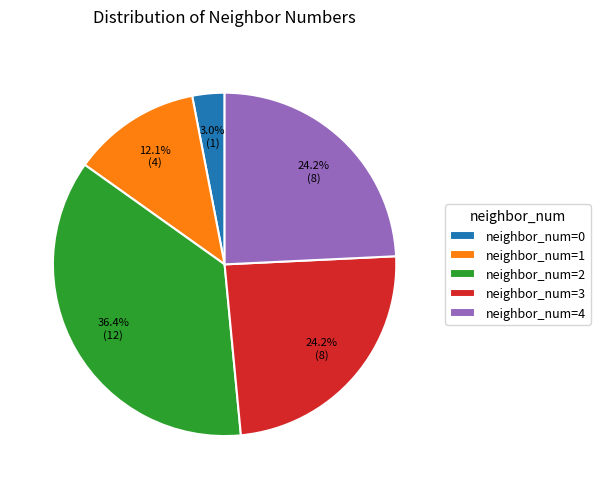

Is there any slice that represents more than half of the pie?

No